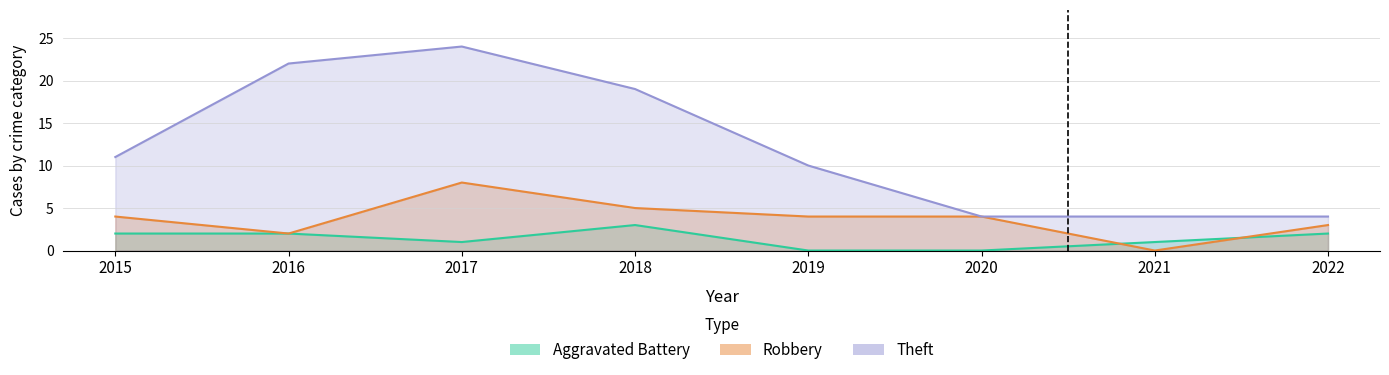

Rank the series by their average value, from lowest to highest.

Aggravated Battery, Robbery, Theft